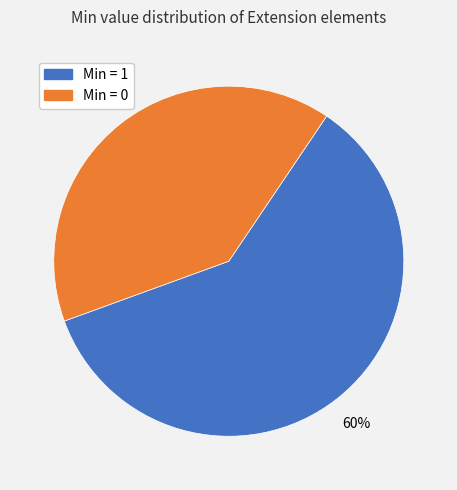

Is there a majority slice in this chart?

Yes